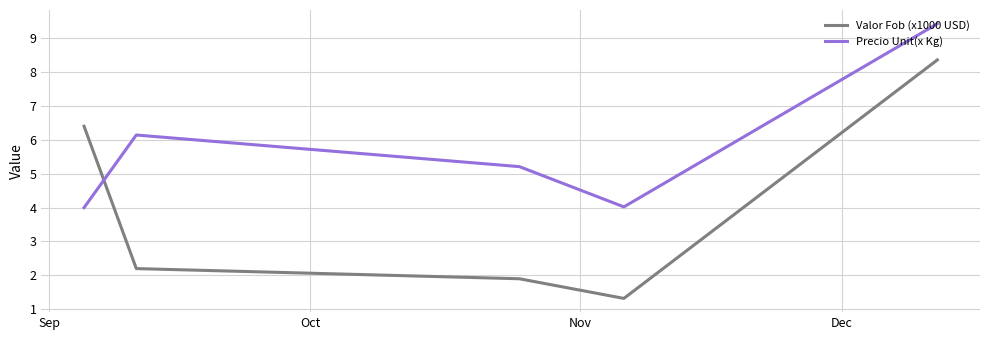

How many interior local peaks does the Precio Unit(x Kg) series have?

1